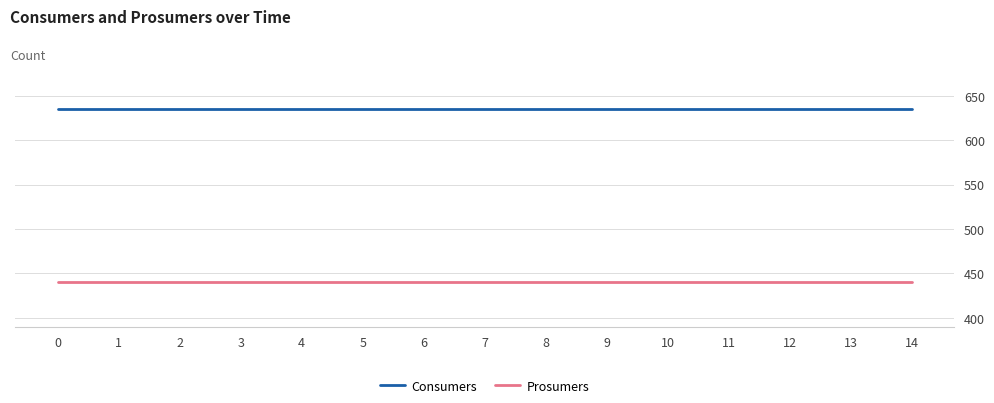

True or false: Prosumers has a value of 670 at 12.

False